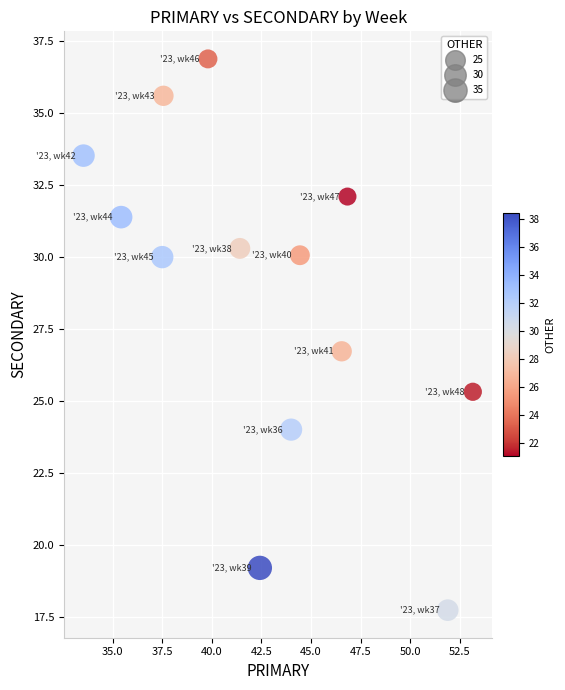

What Y value in the scatter plot is closest to 27?

26.7